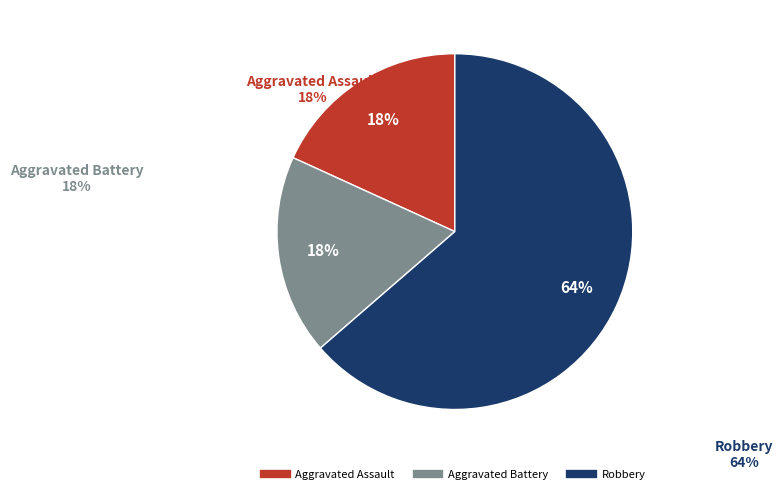

What is the ratio of the value at Aggravated Assault to the value at Robbery?

0.3